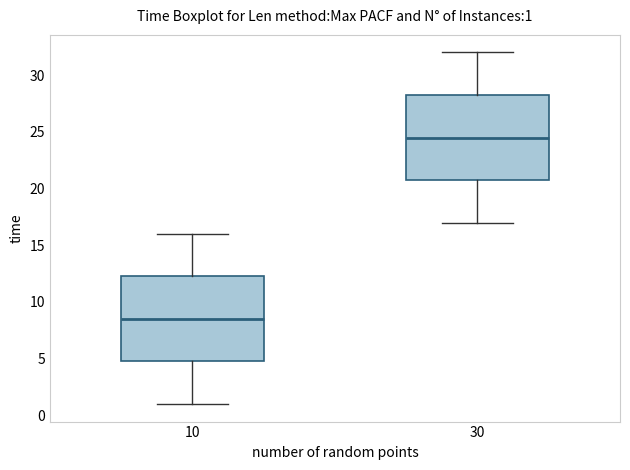

Which box's median line is the lowest?

10